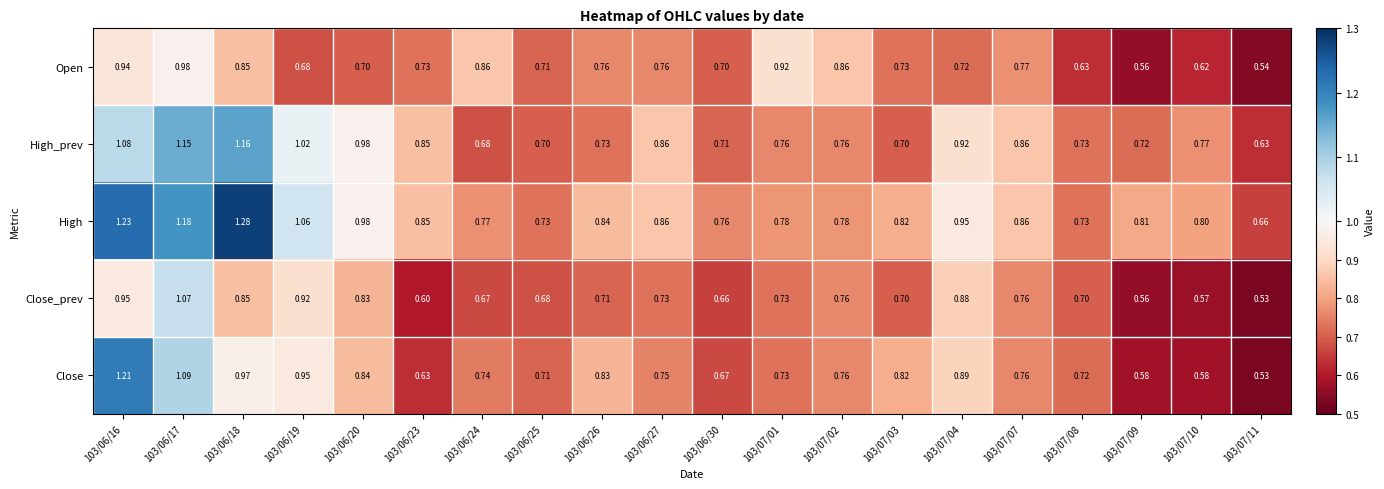

Which series has the largest total across all categories?

High